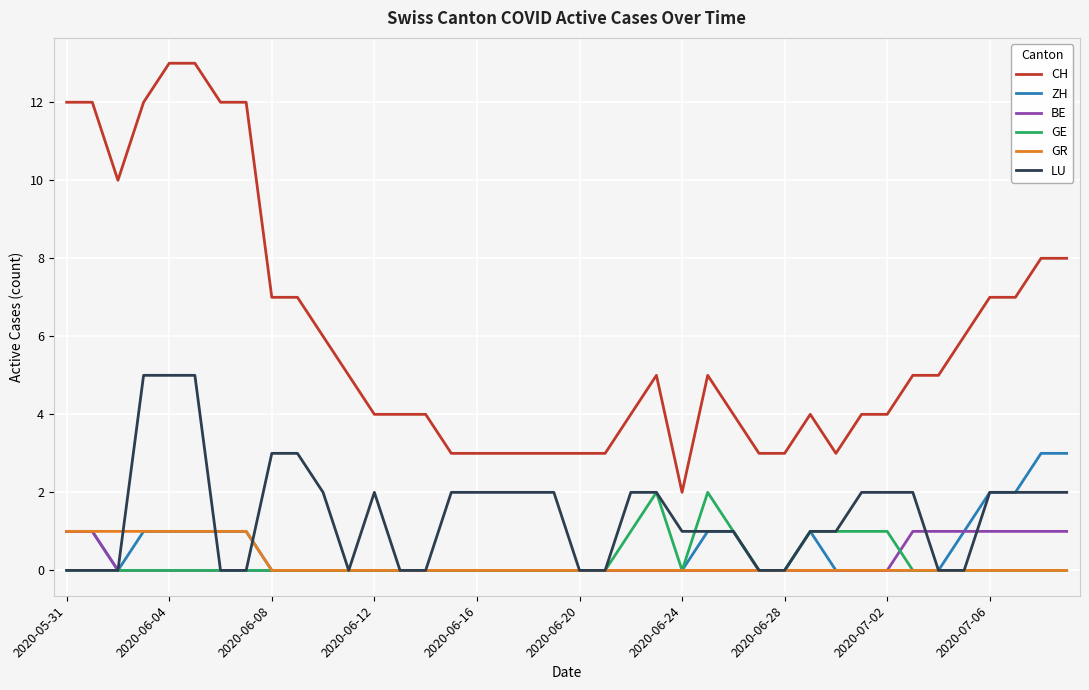

Which series has the largest range (max minus min)?

CH